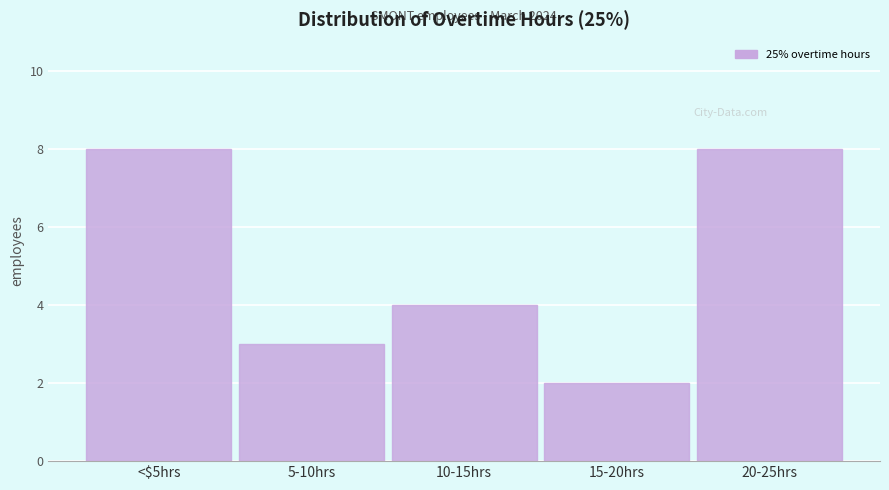

Reading left to right, transcribe all the data shown in this chart.

<$5hrs=8	5-10hrs=3	10-15hrs=4	15-20hrs=2	20-25hrs=8